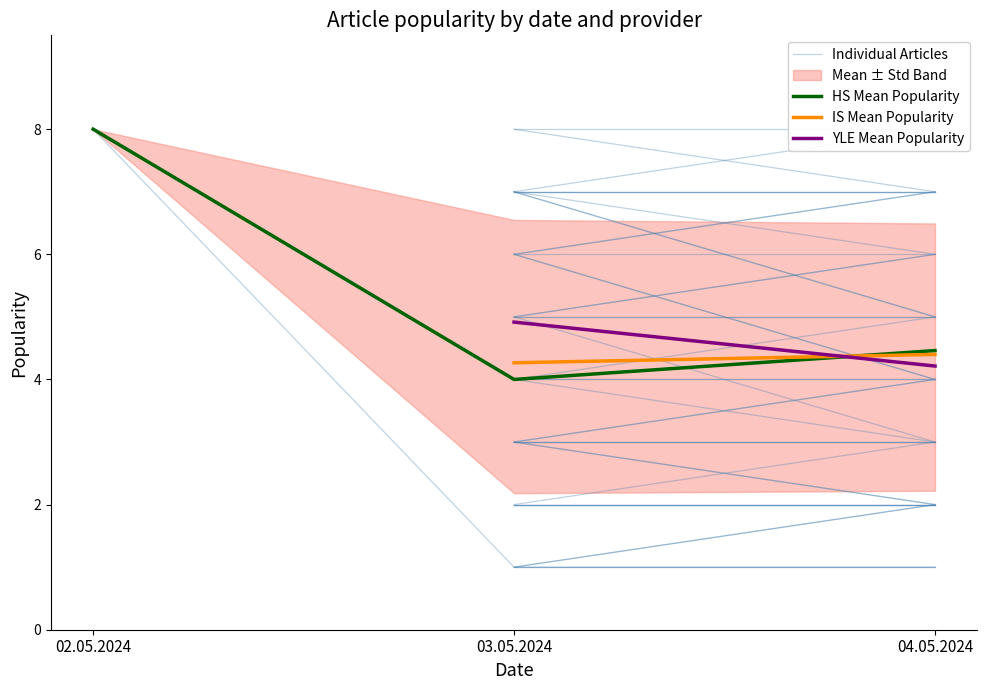

True or false: HS Mean Popularity has a value of 8.0 at 02.05.2024.

True